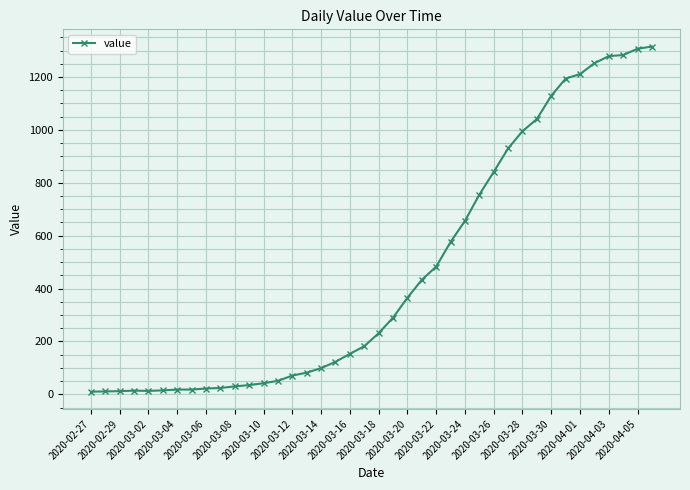

What is the greatest value displayed?

1315